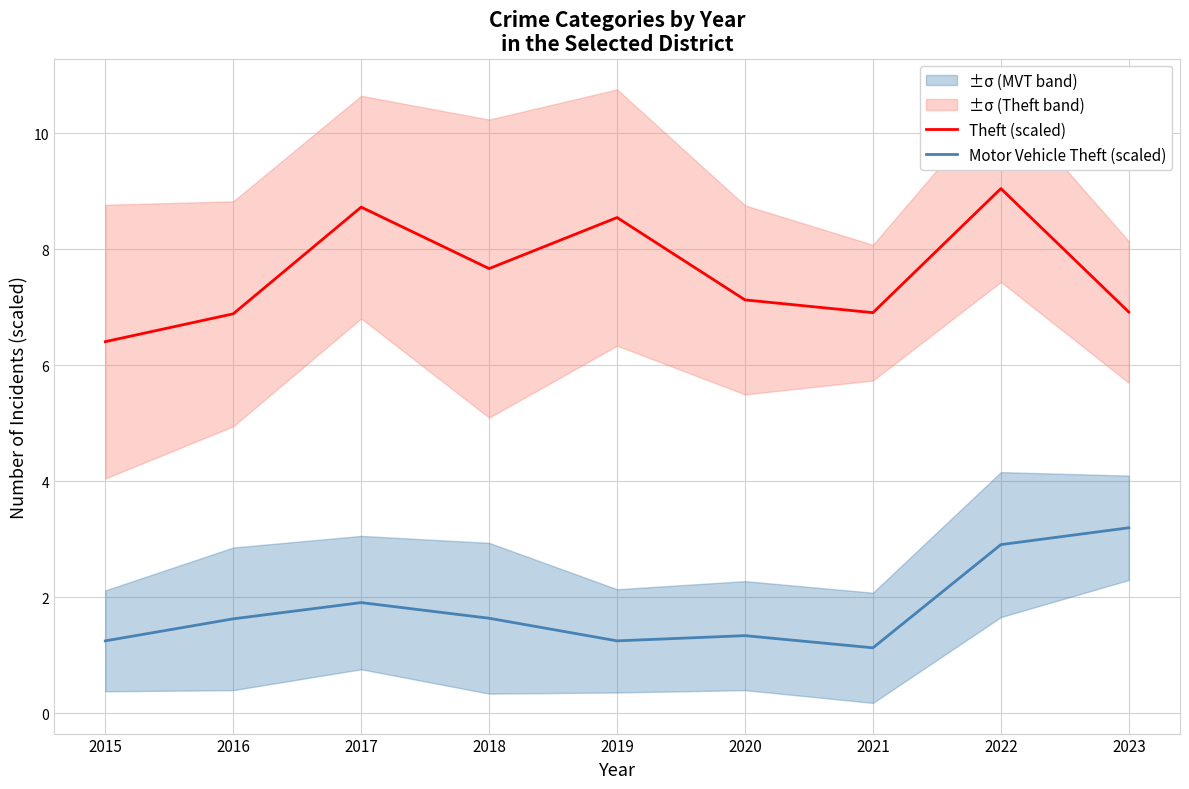

List the series in order of their overall mean, lowest first.

Motor Vehicle Theft (scaled), Theft (scaled)